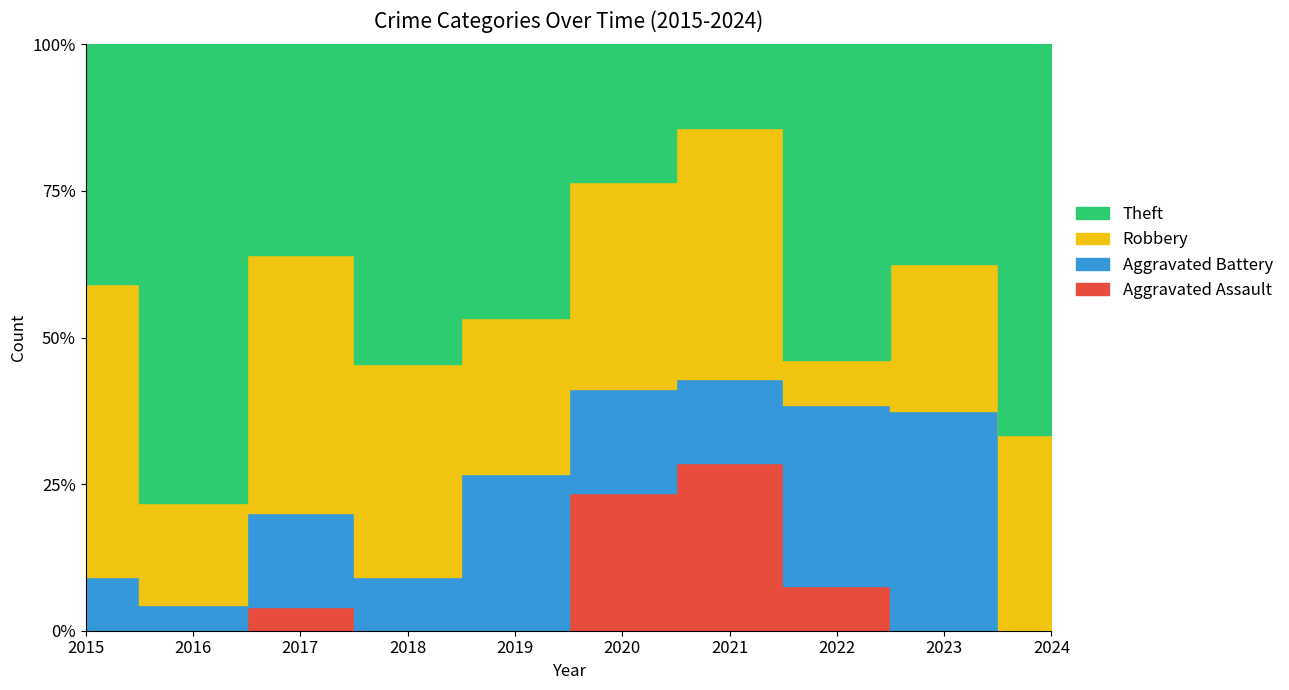

What are all the series names shown in the legend?

Aggravated Assault, Aggravated Battery, Robbery, Theft